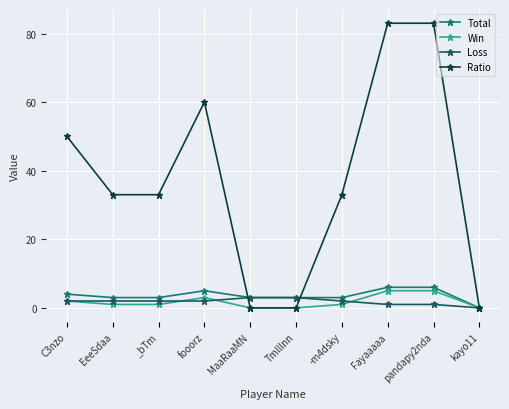

Which has a higher value, Fayaaaaa or pandapy2nda?

Fayaaaaa